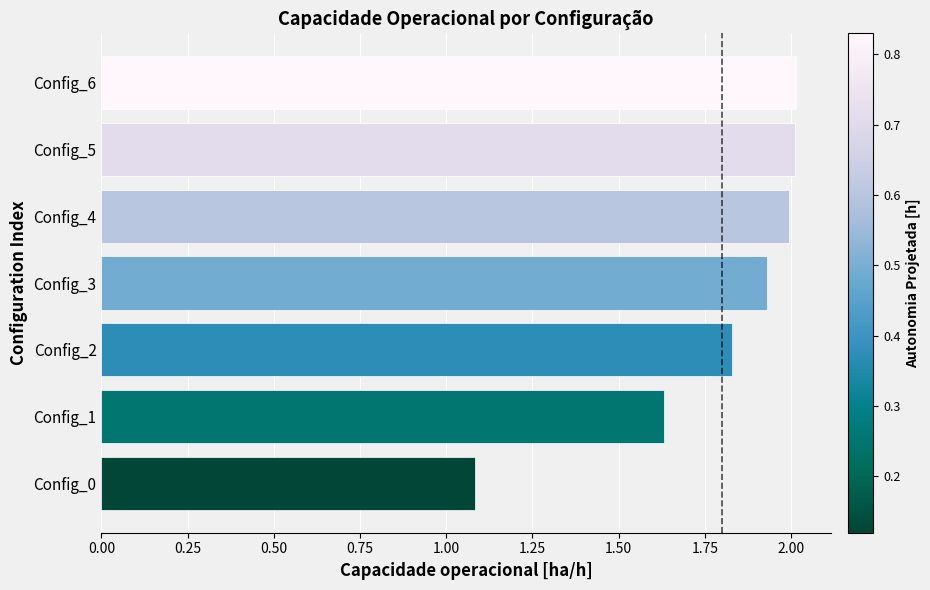

What is the difference between the second highest and second lowest values?

0.4